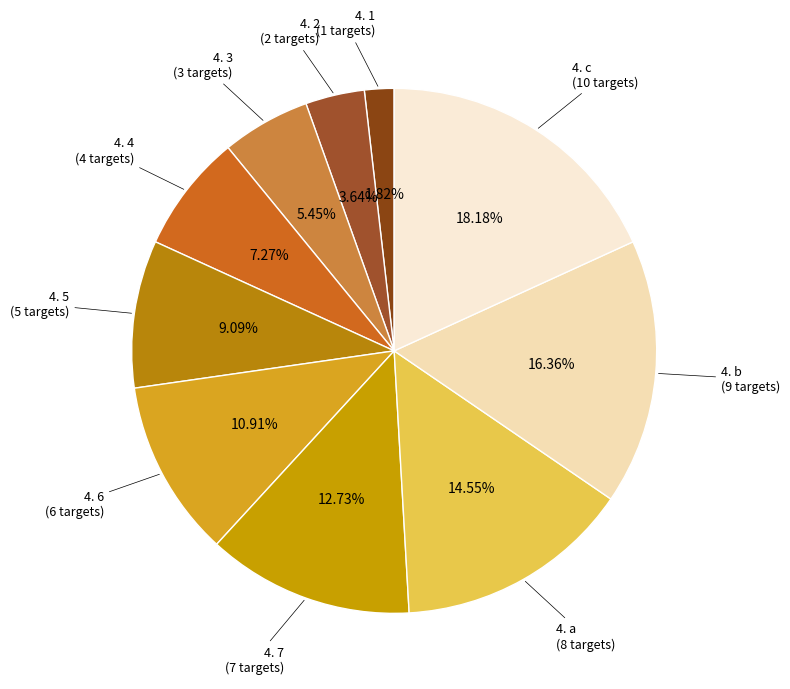

What percentage is NOT represented by 4. 3?

94.5%